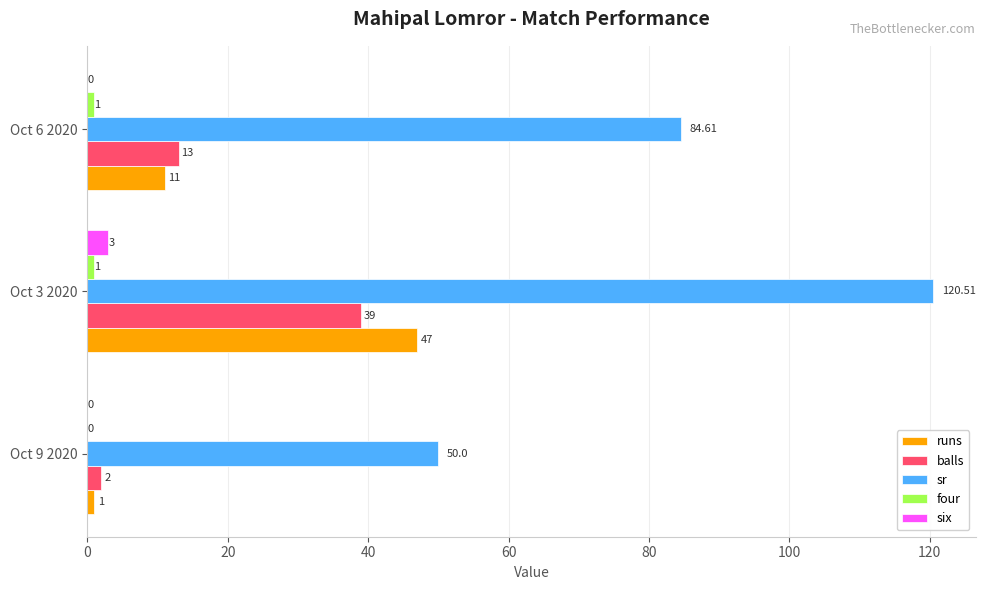

At which category is the sum across all series the highest?

Oct 3 2020